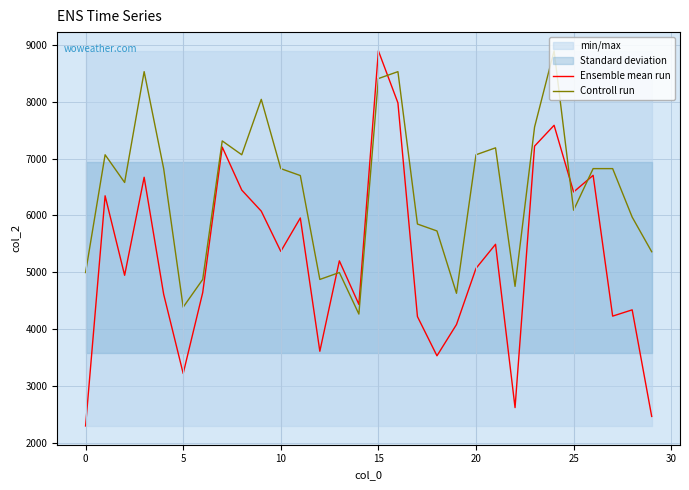

What is the average value of the Ensemble mean run series?

5261.3